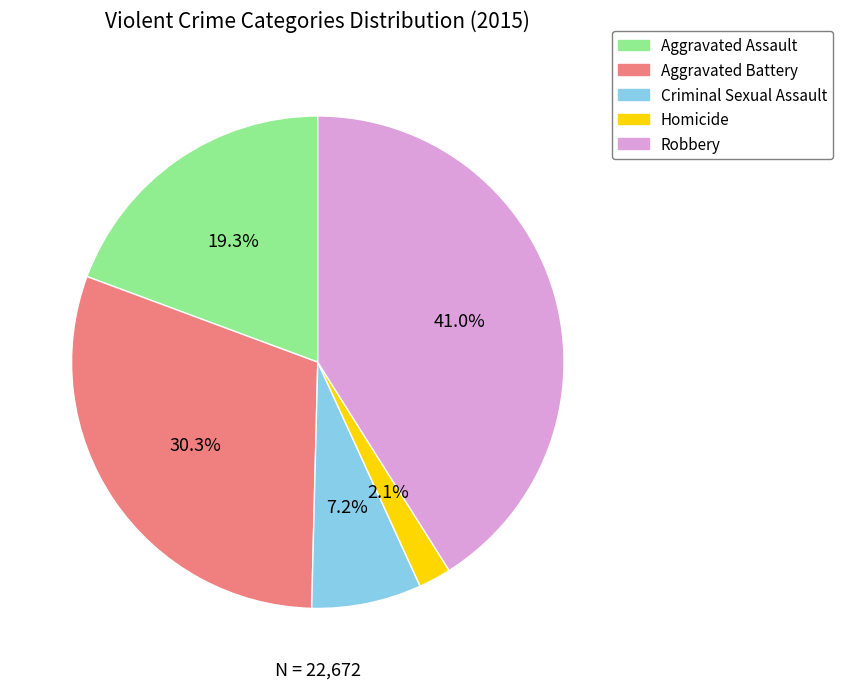

What percentage do Aggravated Battery and Aggravated Assault together represent?

49.6%